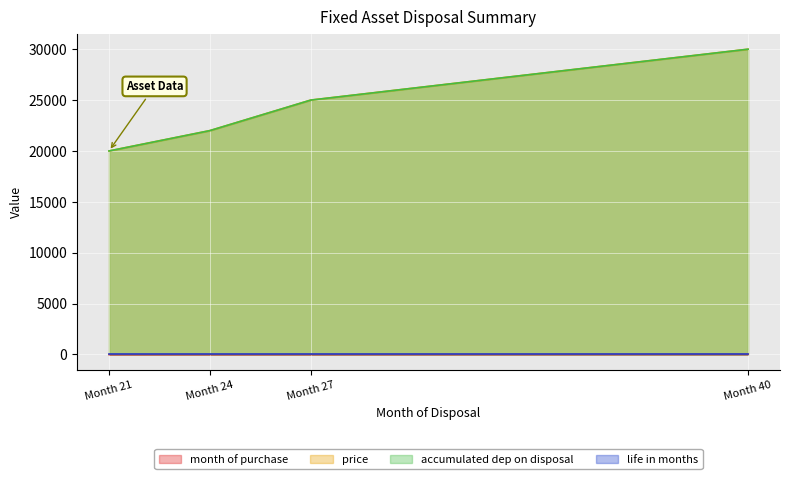

True or false: price and month of purchase cross at least once.

False